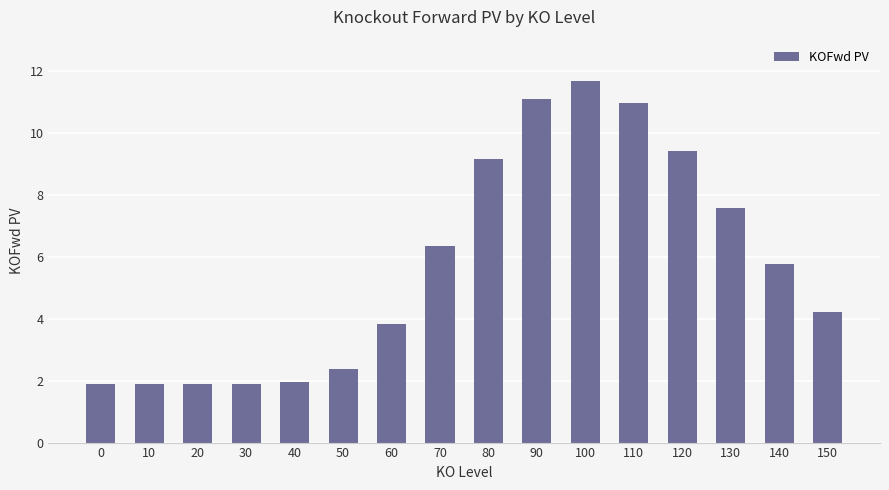

What is the change in value from 20 to 140?

+3.9